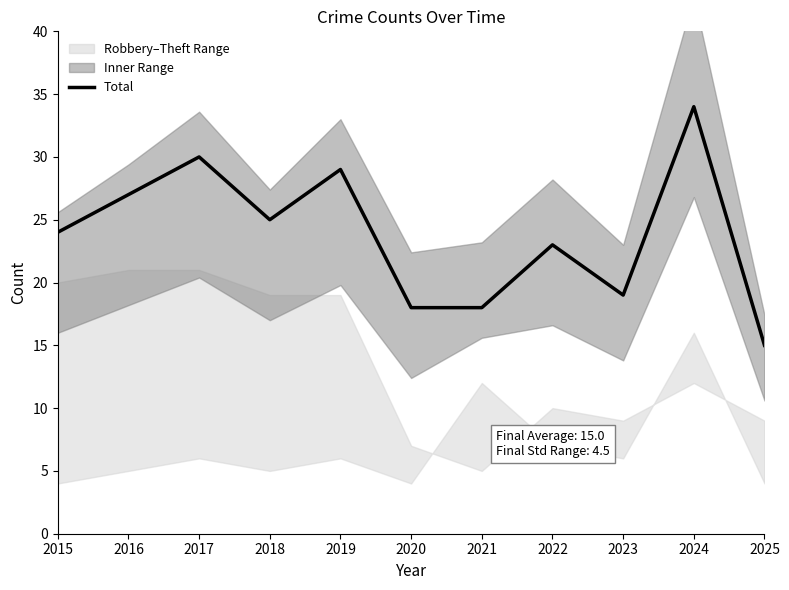

What is the approximate value at 2022, to the nearest 5?

25